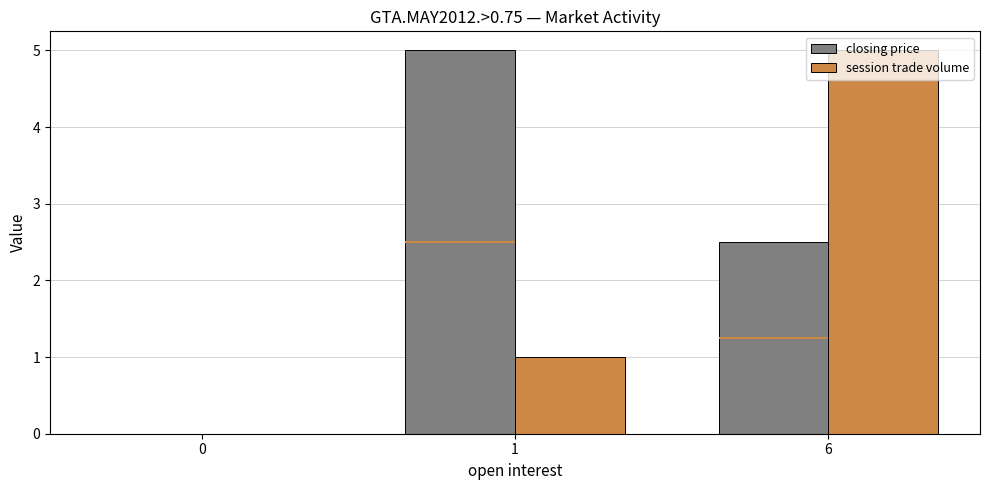

Count the number of data series in this chart.

2